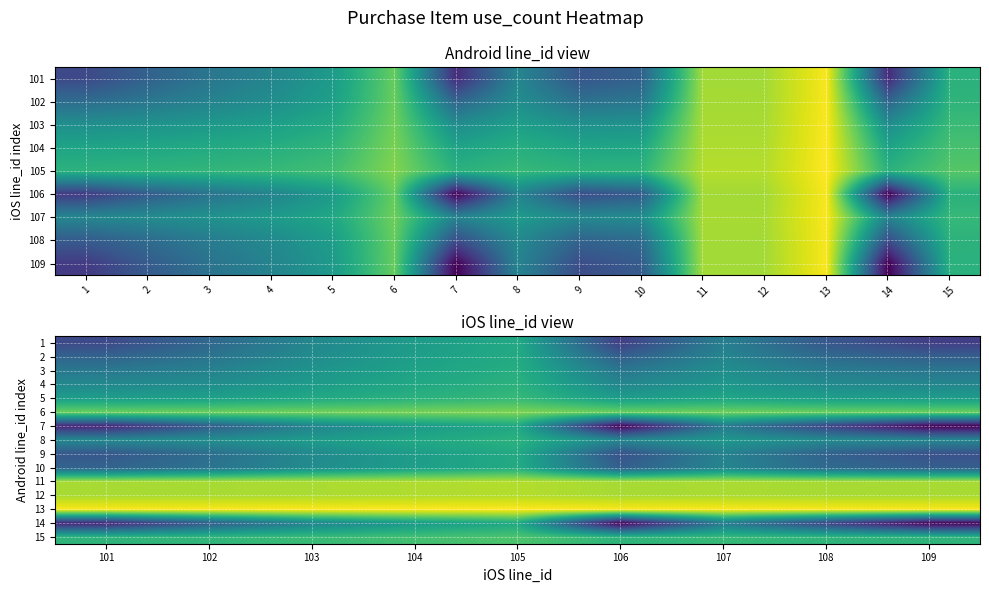

What is the spread (max minus min) of values at 103?

4.0